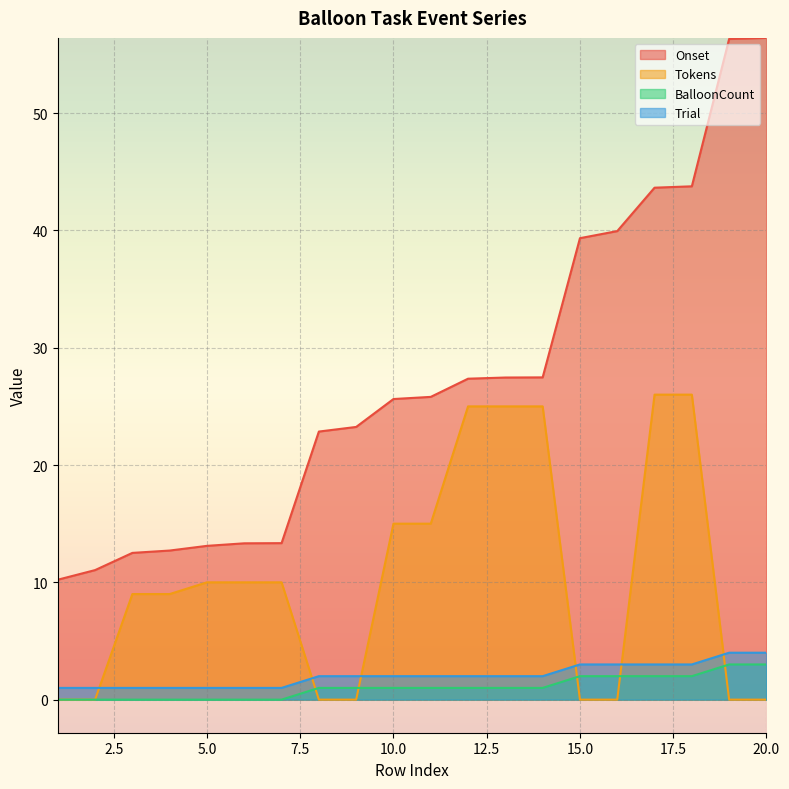

The value of BalloonCount at 17 is 0.4. True or false?

False